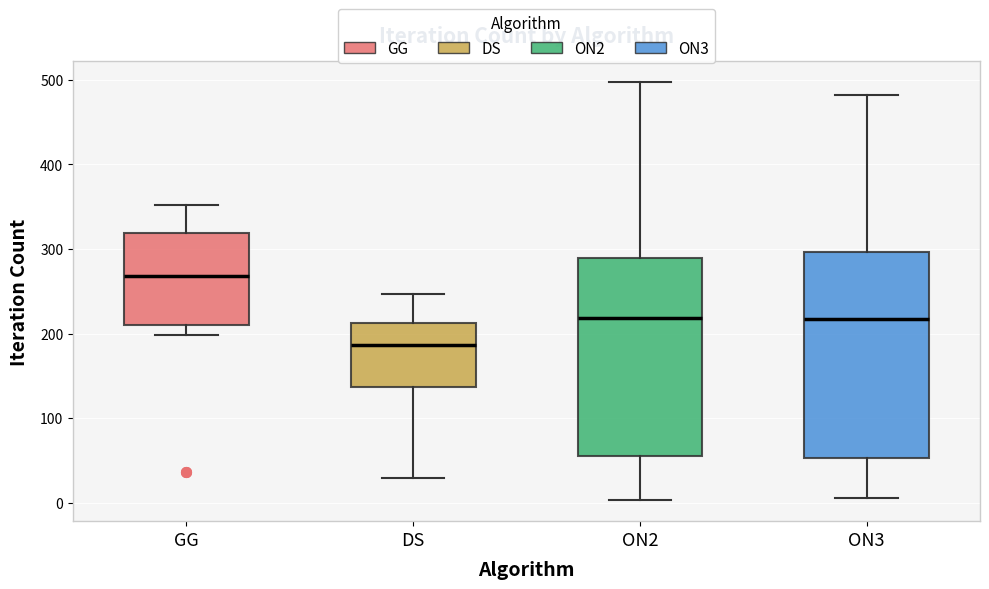

Which box's median line is the highest?

GG